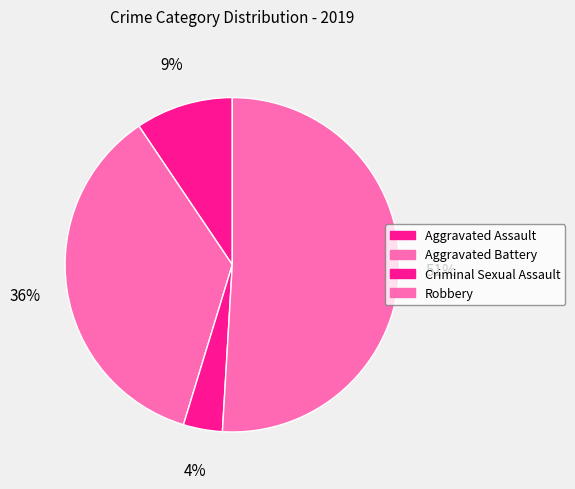

What is the ratio of the value at Aggravated Assault to the value at Robbery?

0.2